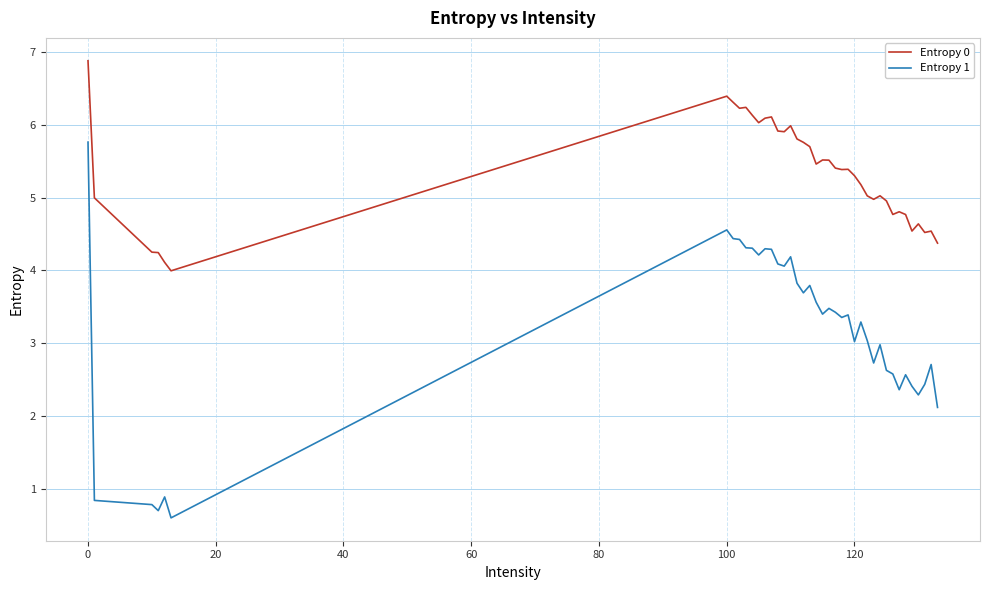

Does the chart display data point markers on the line(s)?

No